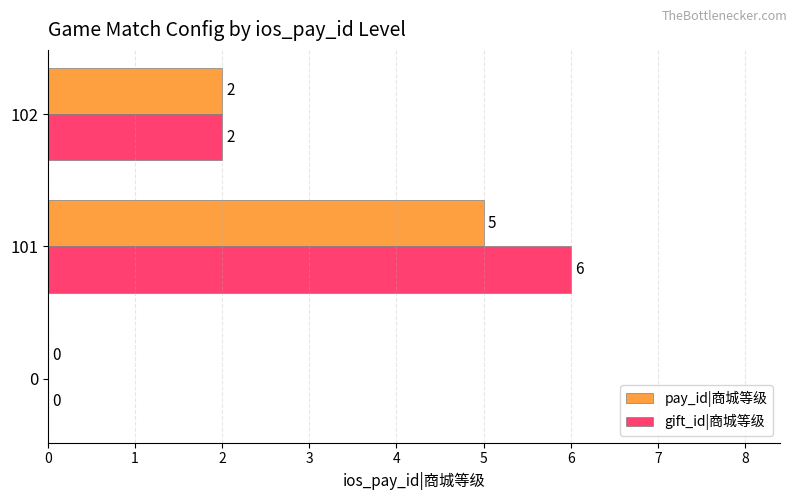

True or false: gift_id|商城等级 has a value of 10 at 101.

False